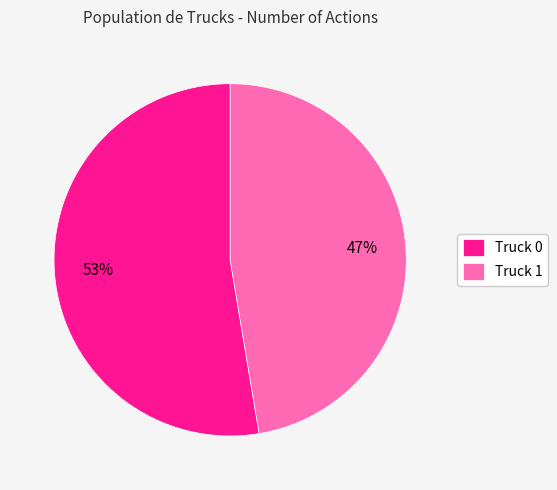

Do Truck 1 and Truck 0 together represent more than half of the pie?

Yes